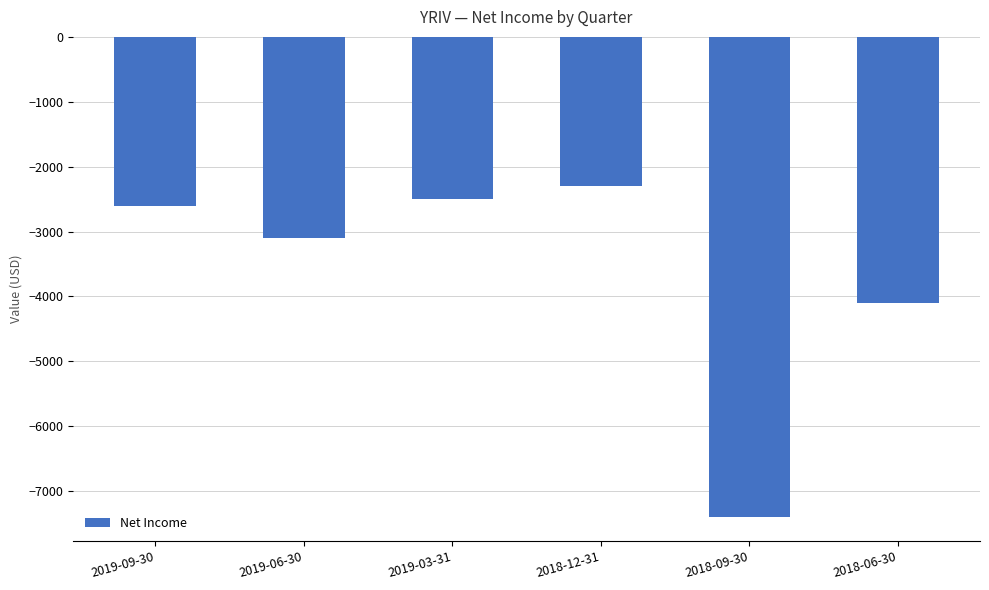

Reading left to right, list all the values displayed in this chart.

2019-09-30=-2600	2019-06-30=-3100	2019-03-31=-2500	2018-12-31=-2300	2018-09-30=-7400	2018-06-30=-4100